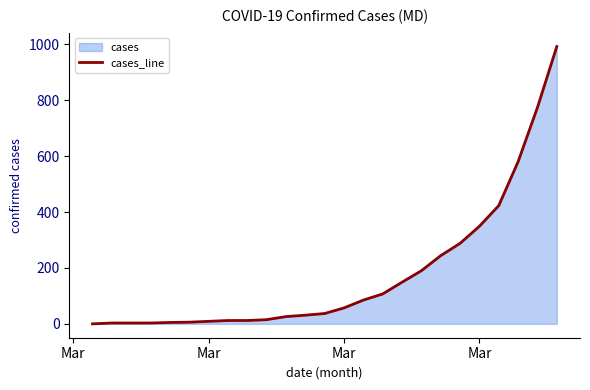

How many values are below 37?

12